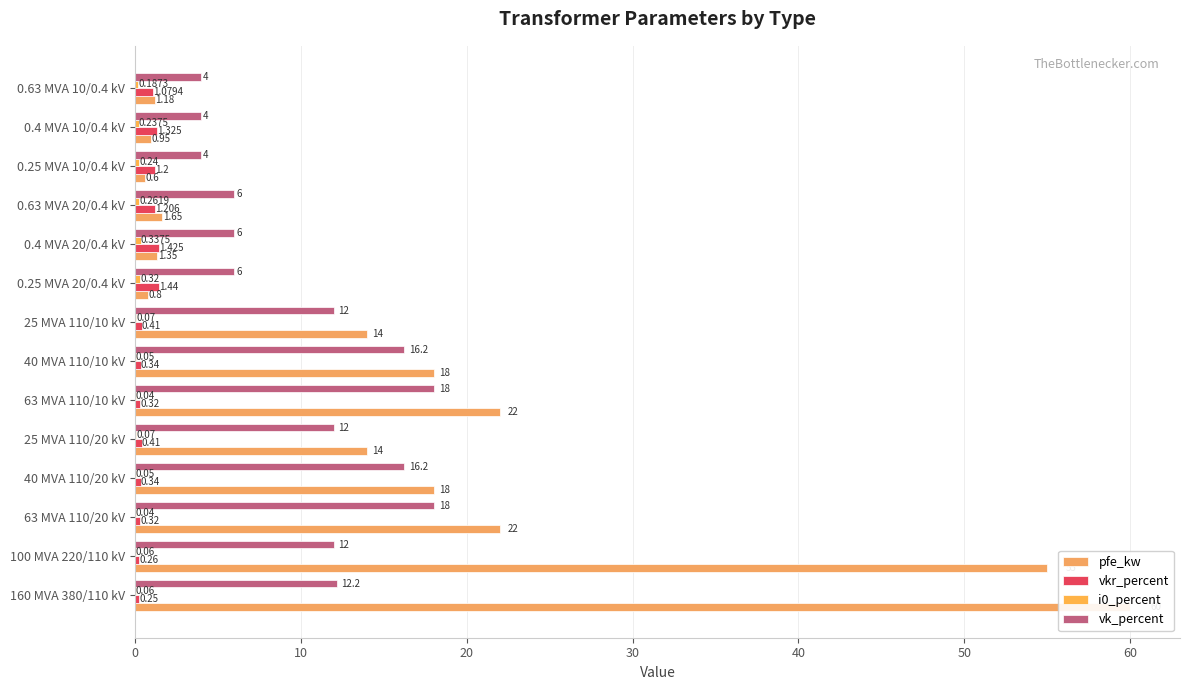

What is the sum of all pfe_kw values?

229.5